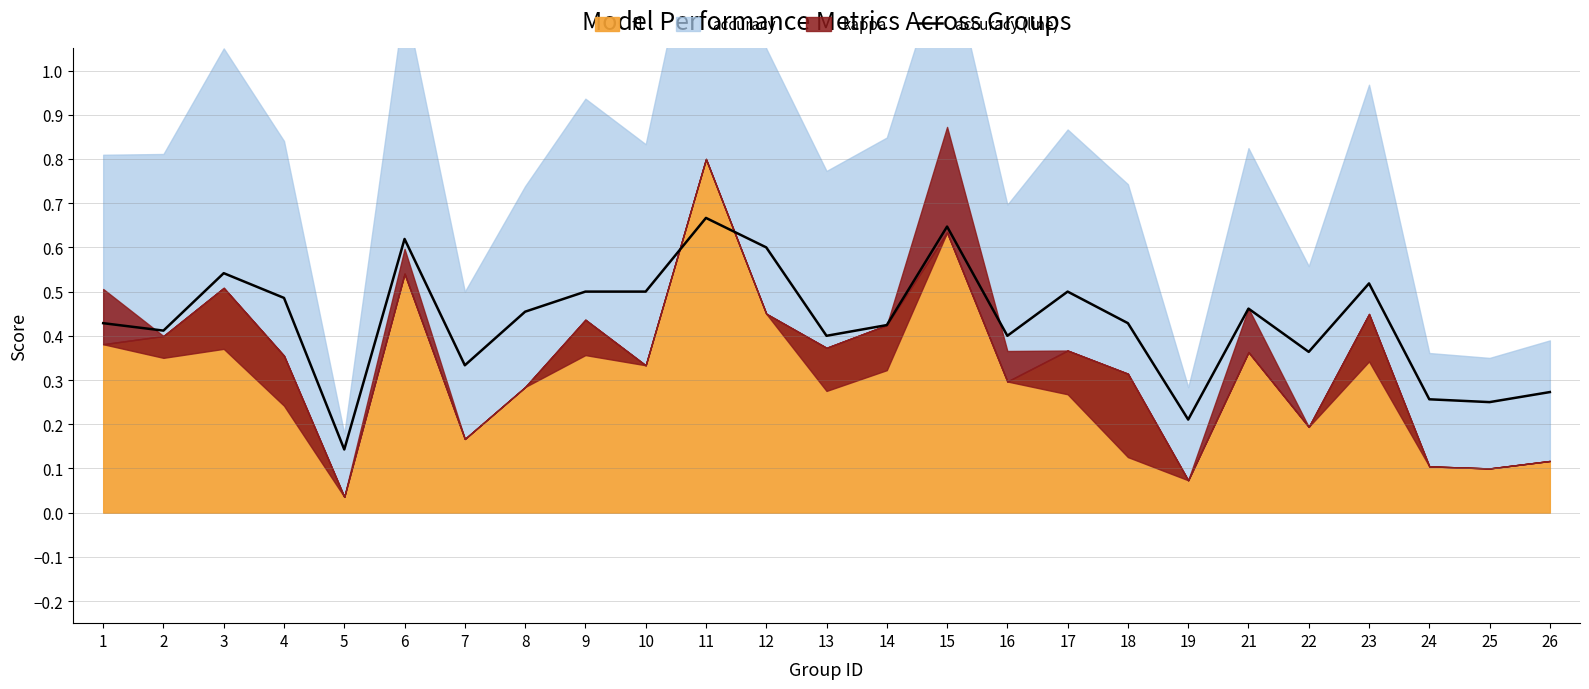

Does the chart have visible grid lines?

Yes